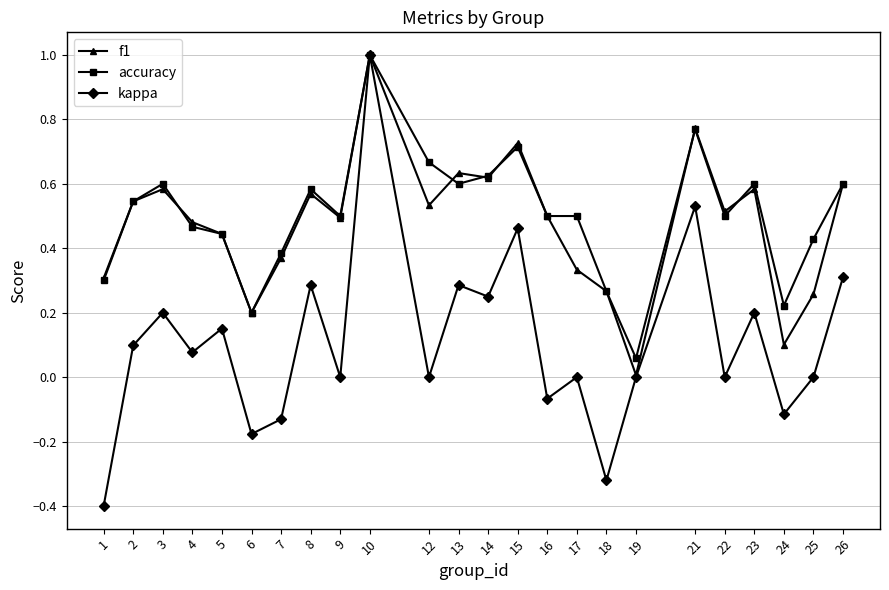

What is the maximum value shown in the chart?

1.0